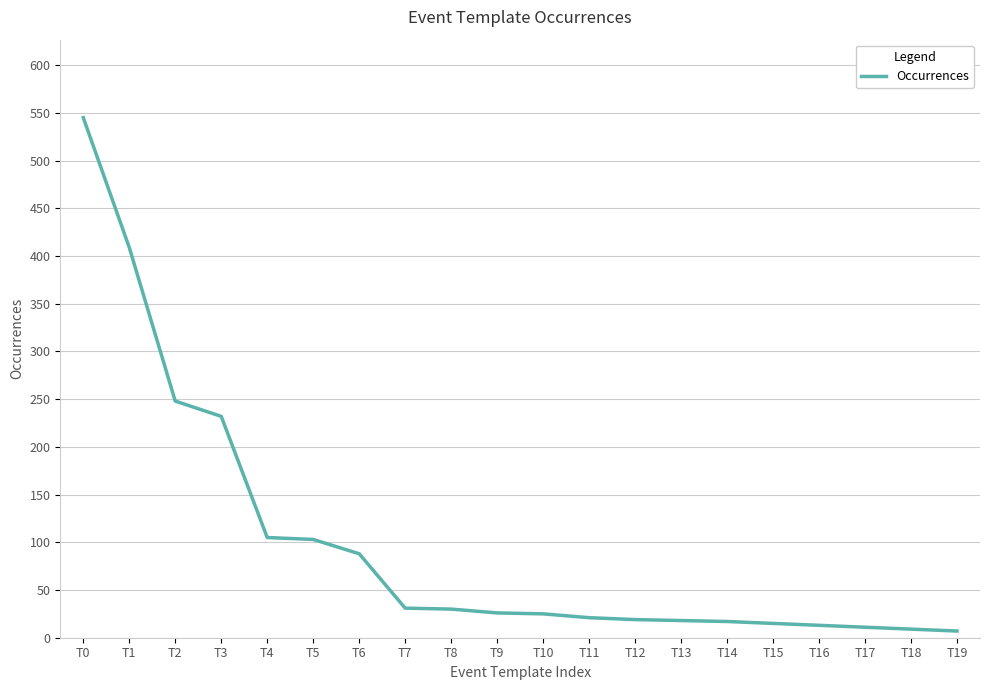

At which category does the chart reach its peak across all series?

T0